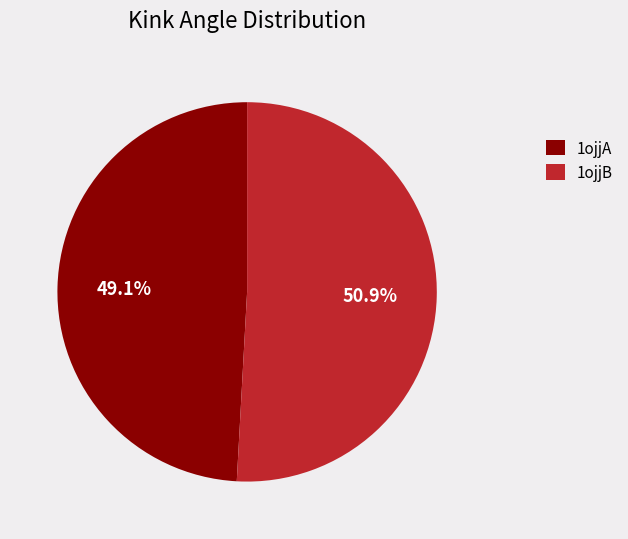

Approximately how many times larger is the value at 1ojjB compared to 1ojjA?

1.0